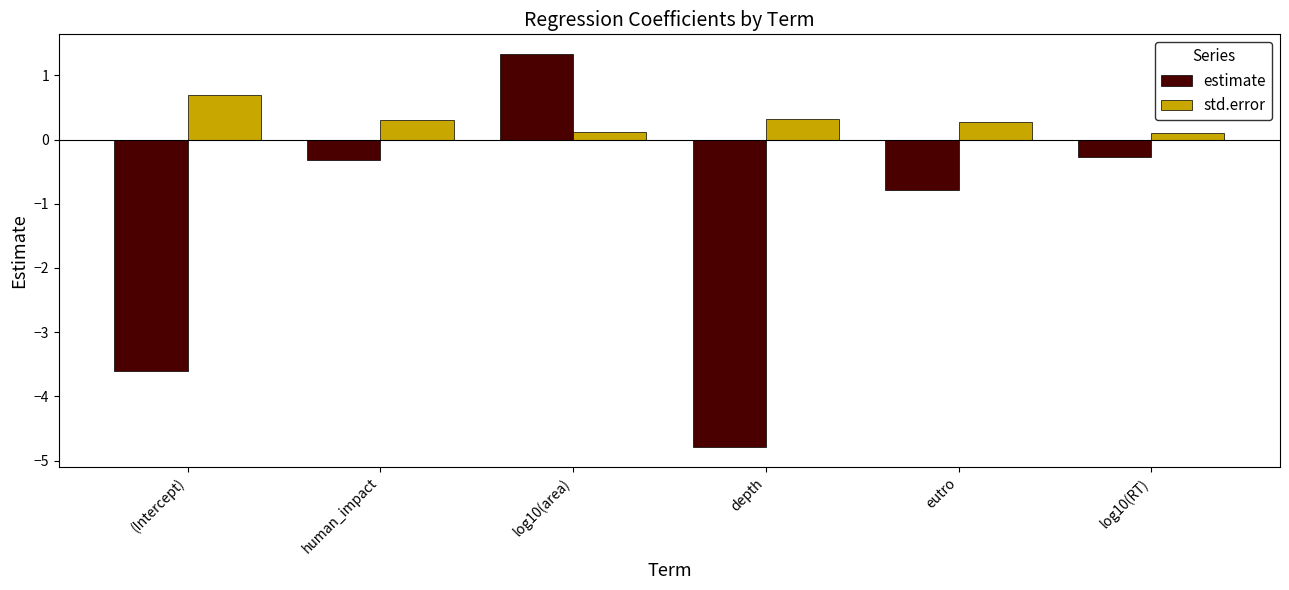

At which label does std.error reach its peak?

(Intercept)